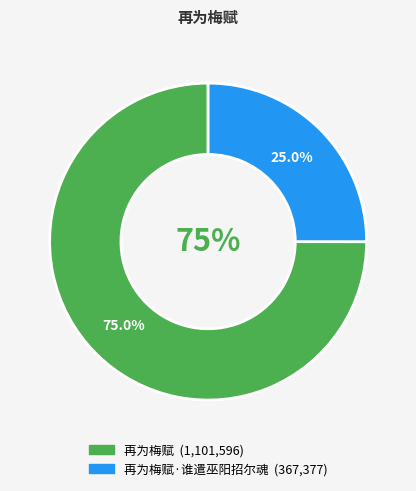

Which slice represents more than half of the pie?

再为梅赋